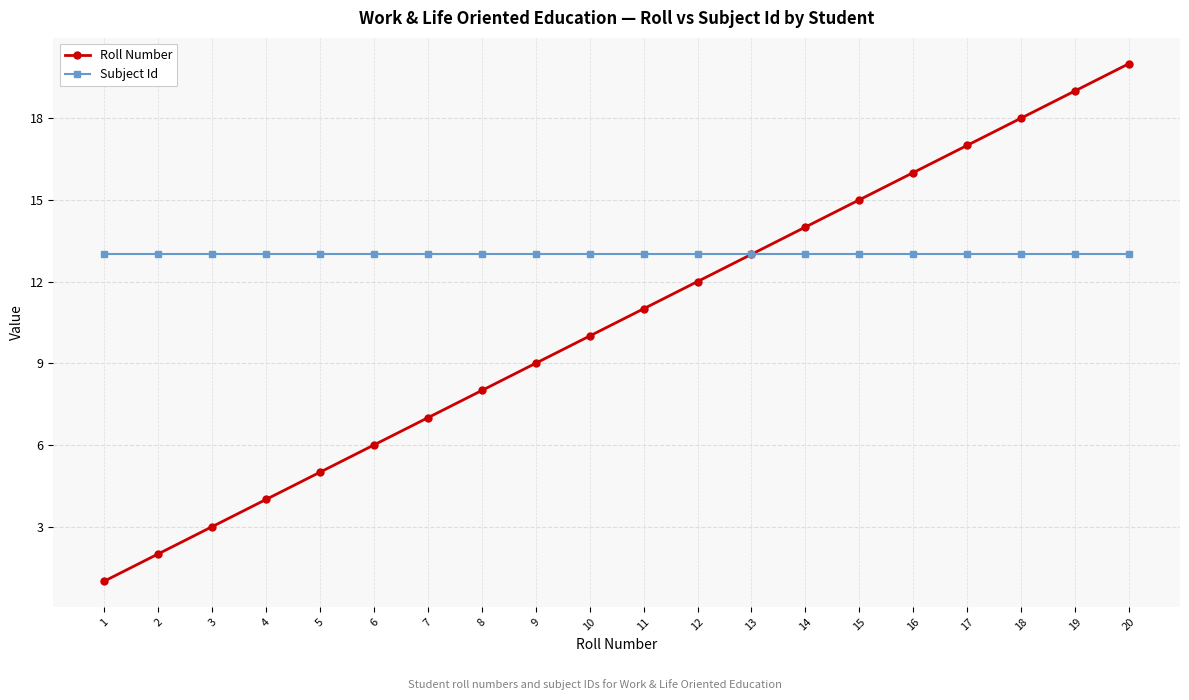

True or false: Roll Number has more than 0 points higher than both neighbors.

False